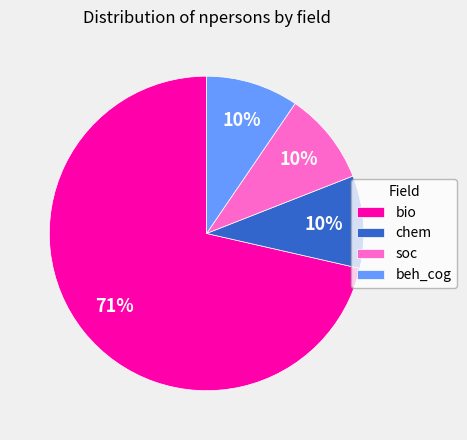

How many slices are in this pie chart?

4